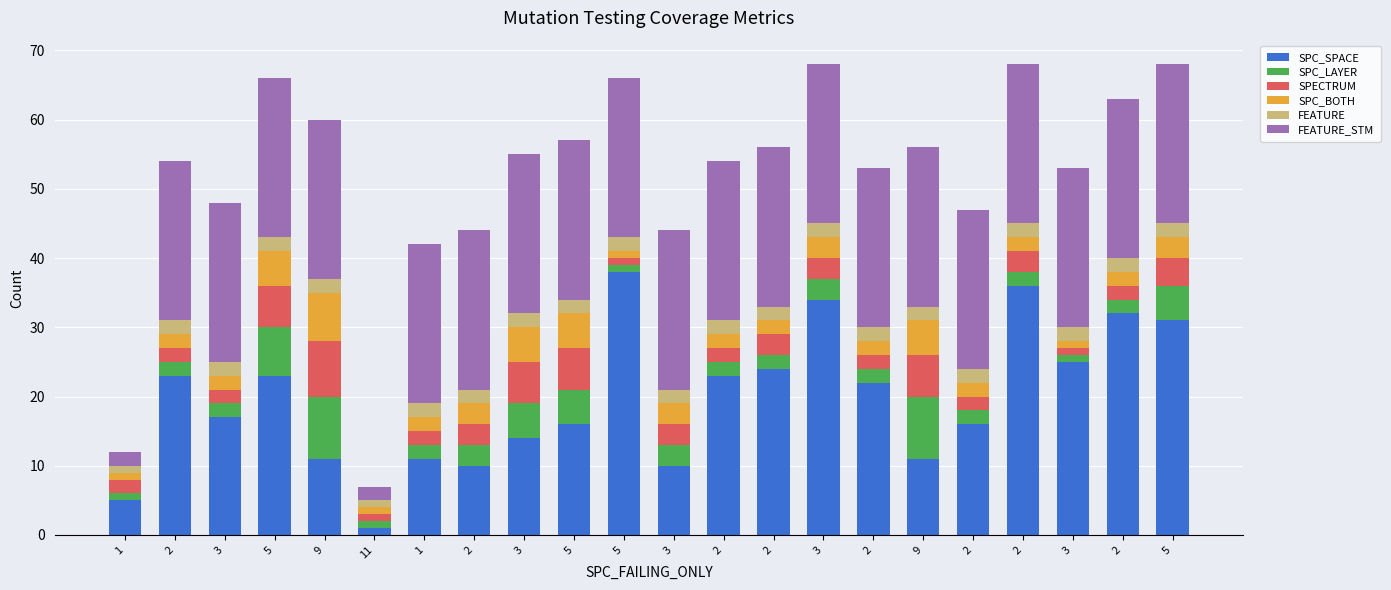

Are the bars horizontal?

No